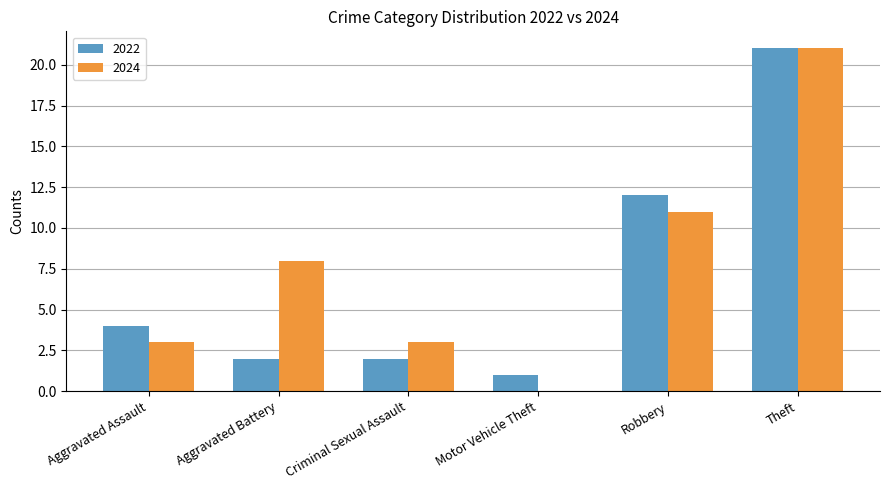

How many categories are shown in the chart?

6